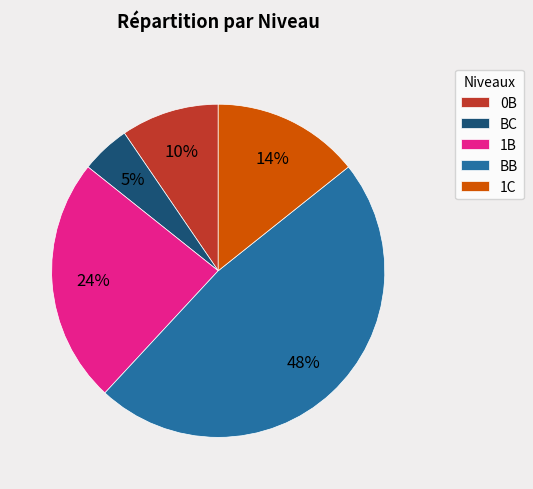

Is there a majority slice in this chart?

No